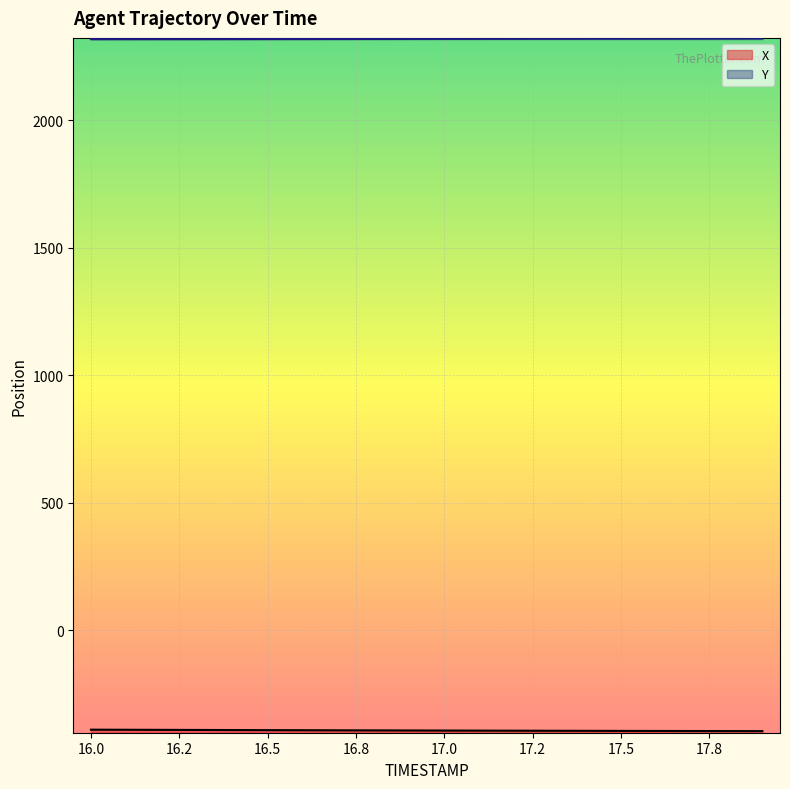

Reading left to right, extract all data points from this chart.

X: -388.9	-389.3	-389.6	-390.0	-390.4	-390.7	-391.0	-391.4	-391.7	-392.0	-392.3	-392.6	-392.9	-393.2	-393.4	-393.7	-393.9	-394.2	-394.4	-394.6
Y: 2318.8	2318.8	2318.9	2318.9	2319.0	2319.1	2319.2	2319.3	2319.4	2319.6	2319.7	2319.9	2320.1	2320.3	2320.5	2320.7	2320.9	2321.1	2321.4	2321.6